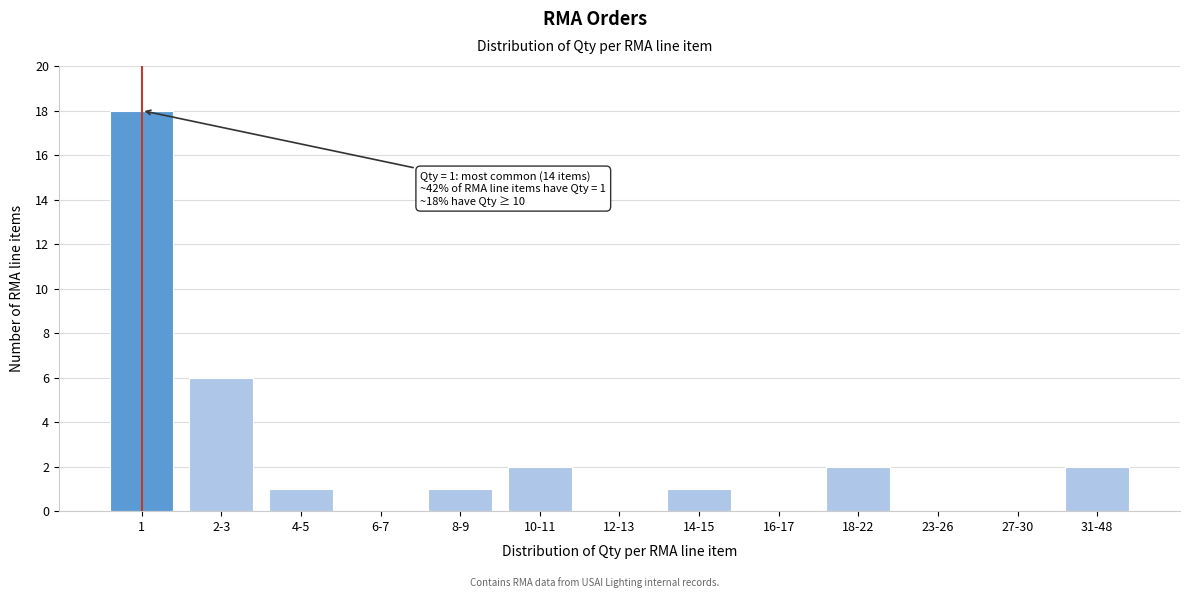

Reading left to right, what are all the values shown in this chart?

1=18	2-3=6	4-5=1	6-7=0	8-9=1	10-11=2	12-13=0	14-15=1	16-17=0	18-22=2	23-26=0	27-30=0	31-48=2